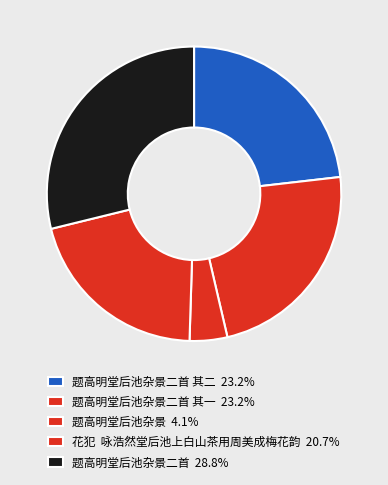

How many slices are in this pie chart?

5